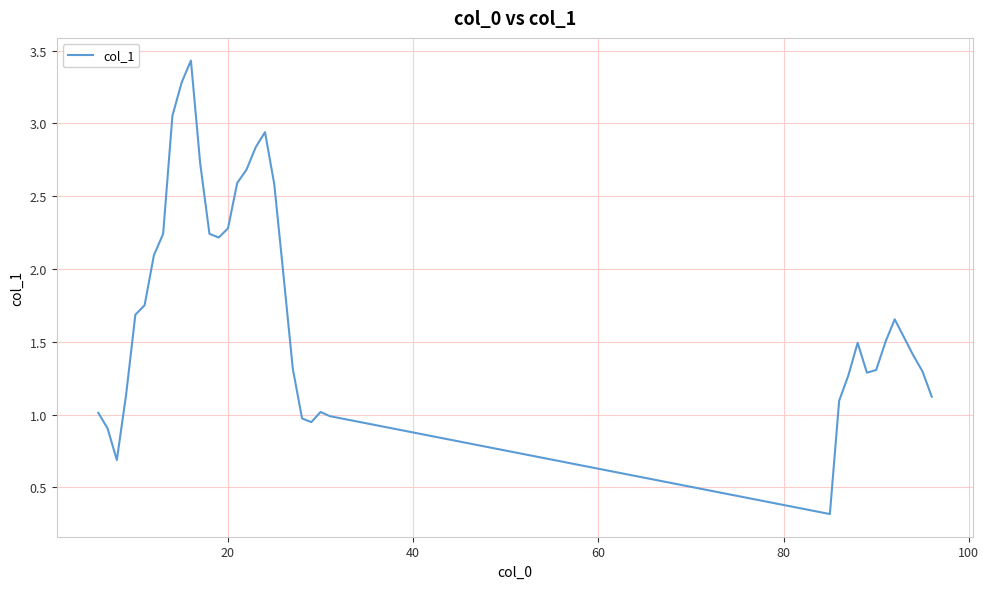

What is the maximum value shown in the chart?

3.4